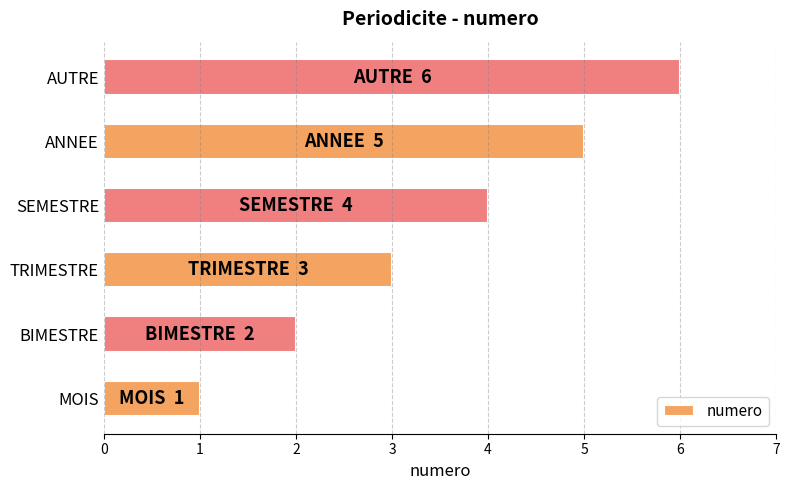

The chart shows a value of 3 at TRIMESTRE. True or false?

True